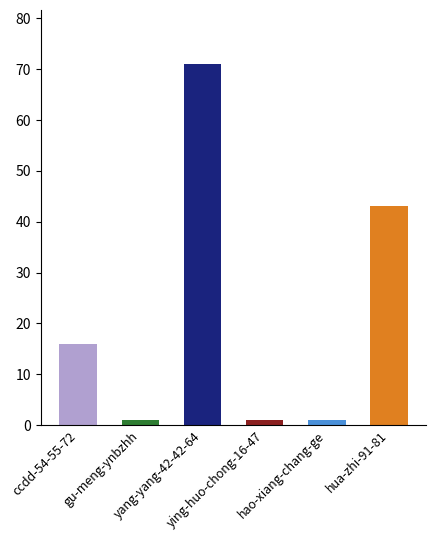

Does the chart contain stacked bars?

No